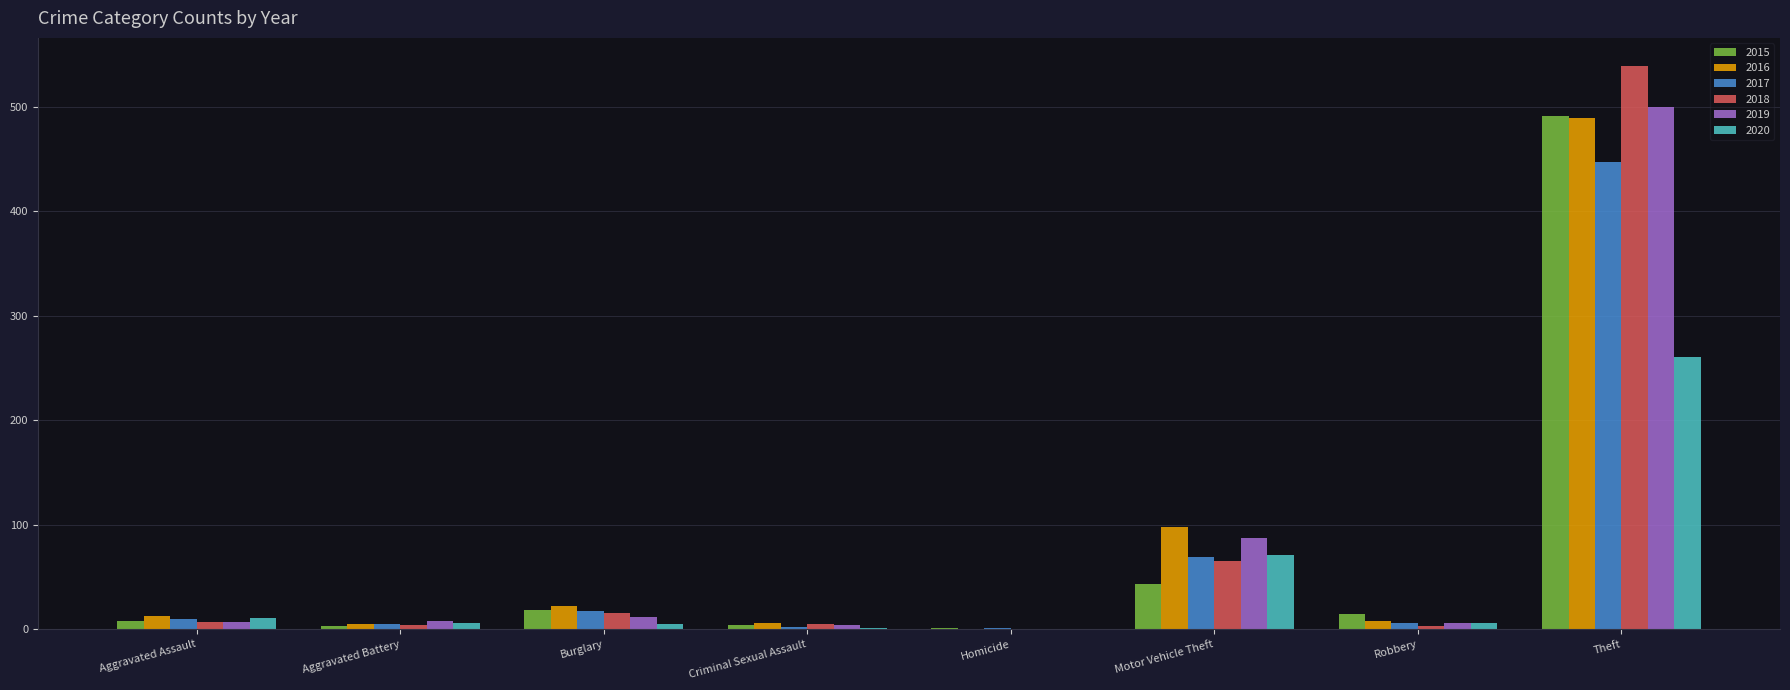

The value of 2016 at Theft is 489. True or false?

True